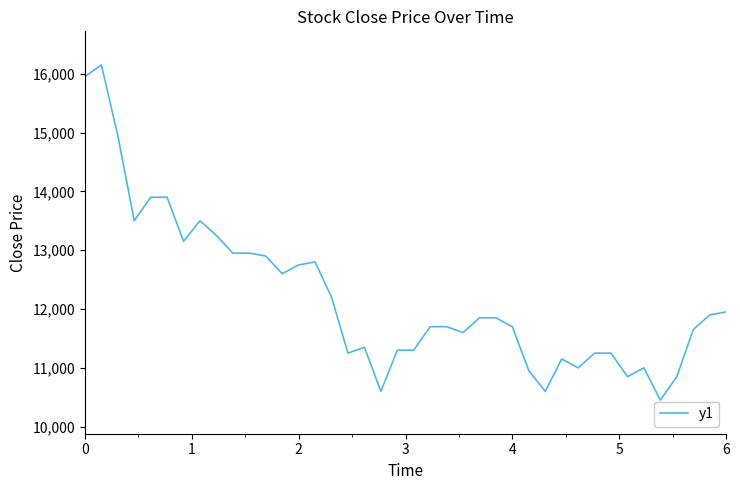

What is the difference between the maximum and minimum values?

5700